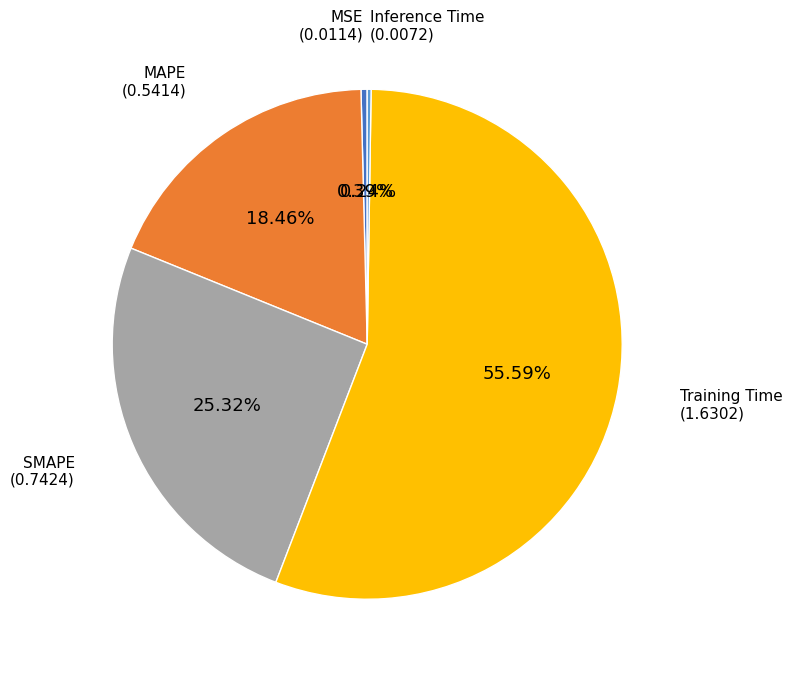

Is there any slice that represents more than half of the pie?

Yes